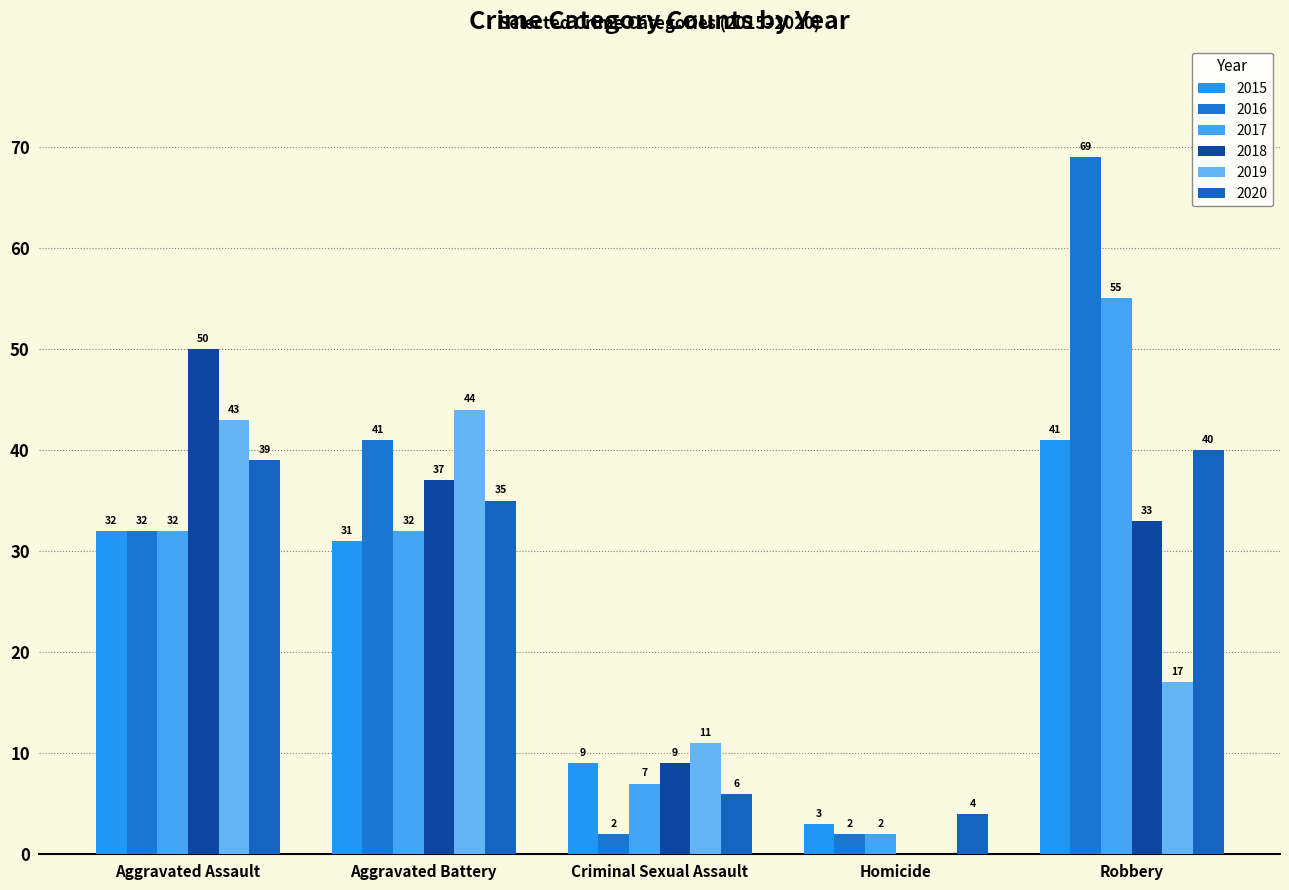

At which category is the sum across all series the highest?

Robbery